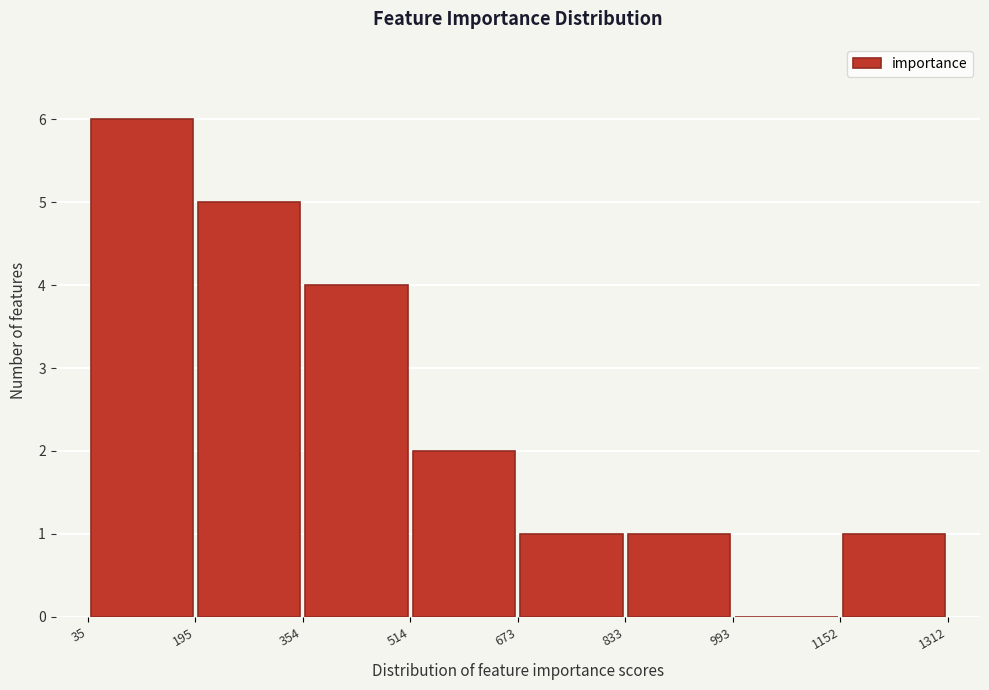

Reading left to right, list every bar in this chart as the range it spans on the x-axis followed by its height. The values are not printed on the chart, so give them approximately, as read against the axis.

35 to 195: 6
195 to 354: 5
354 to 514: 4
514 to 673: 2
673 to 833: 1
833 to 993: 1
993 to 1152: 0
1152 to 1312: 1